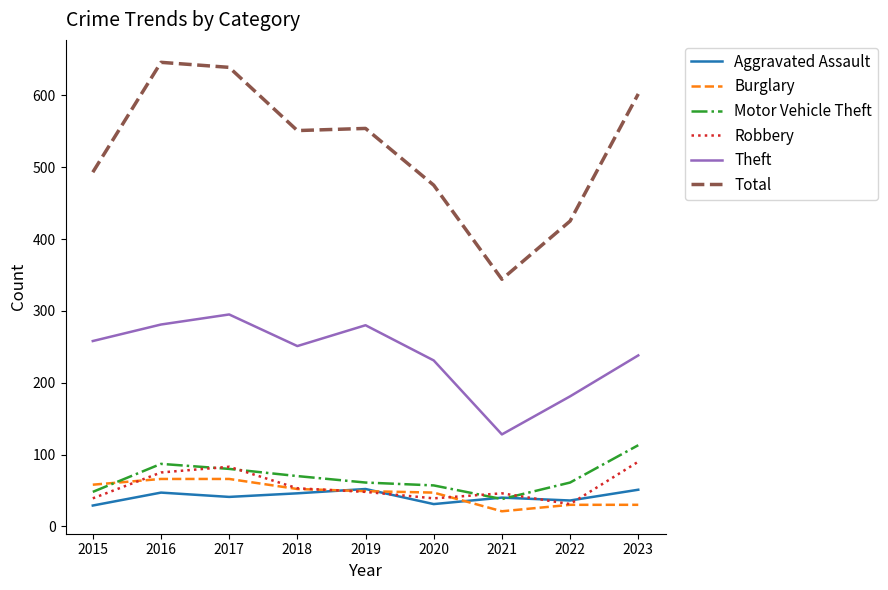

True or false: Burglary and Total intersect in this chart.

False